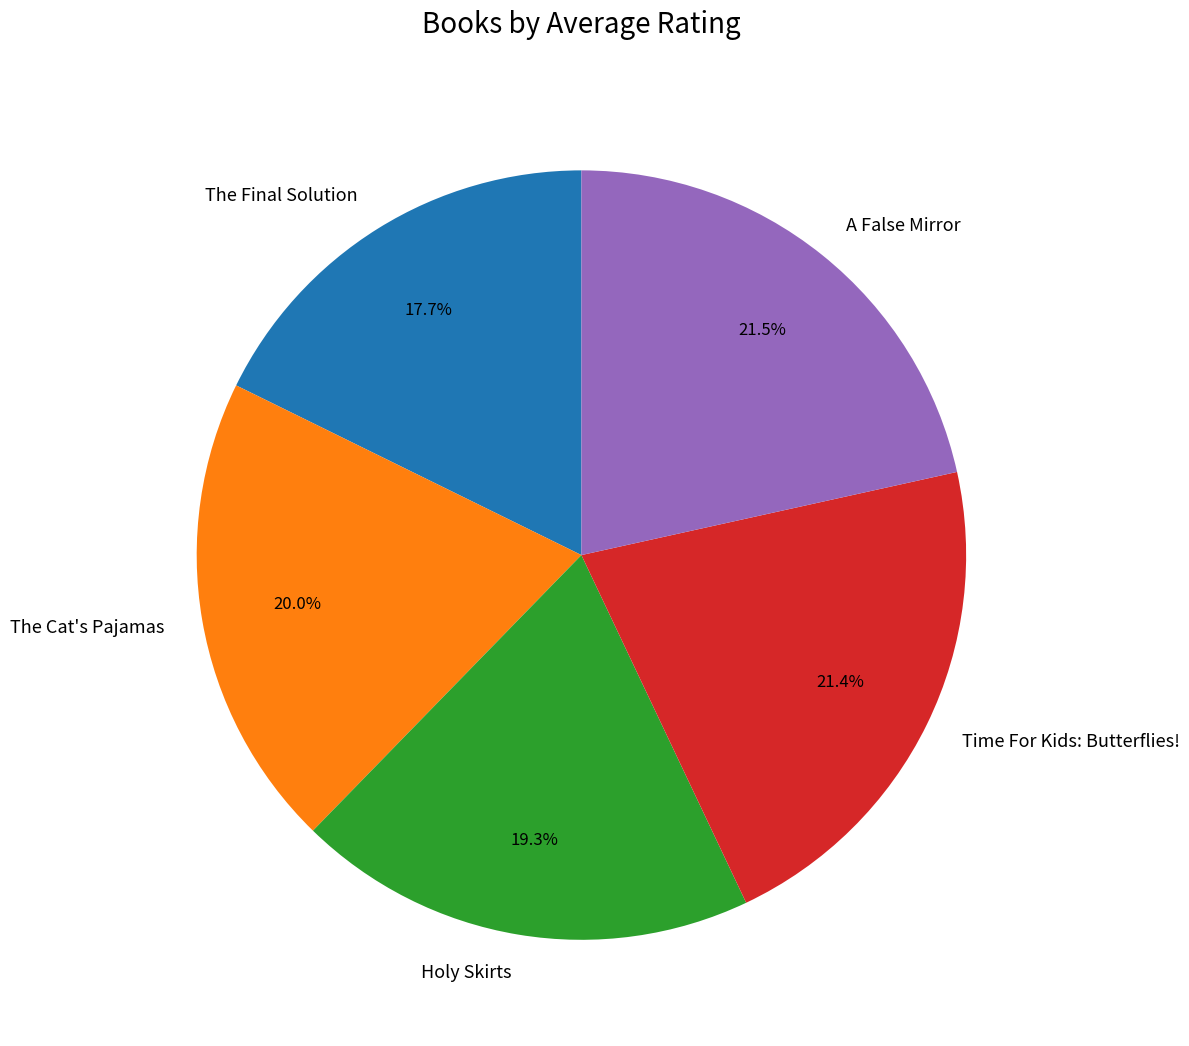

Combined, do The Final Solution and A False Mirror account for over 50%?

No